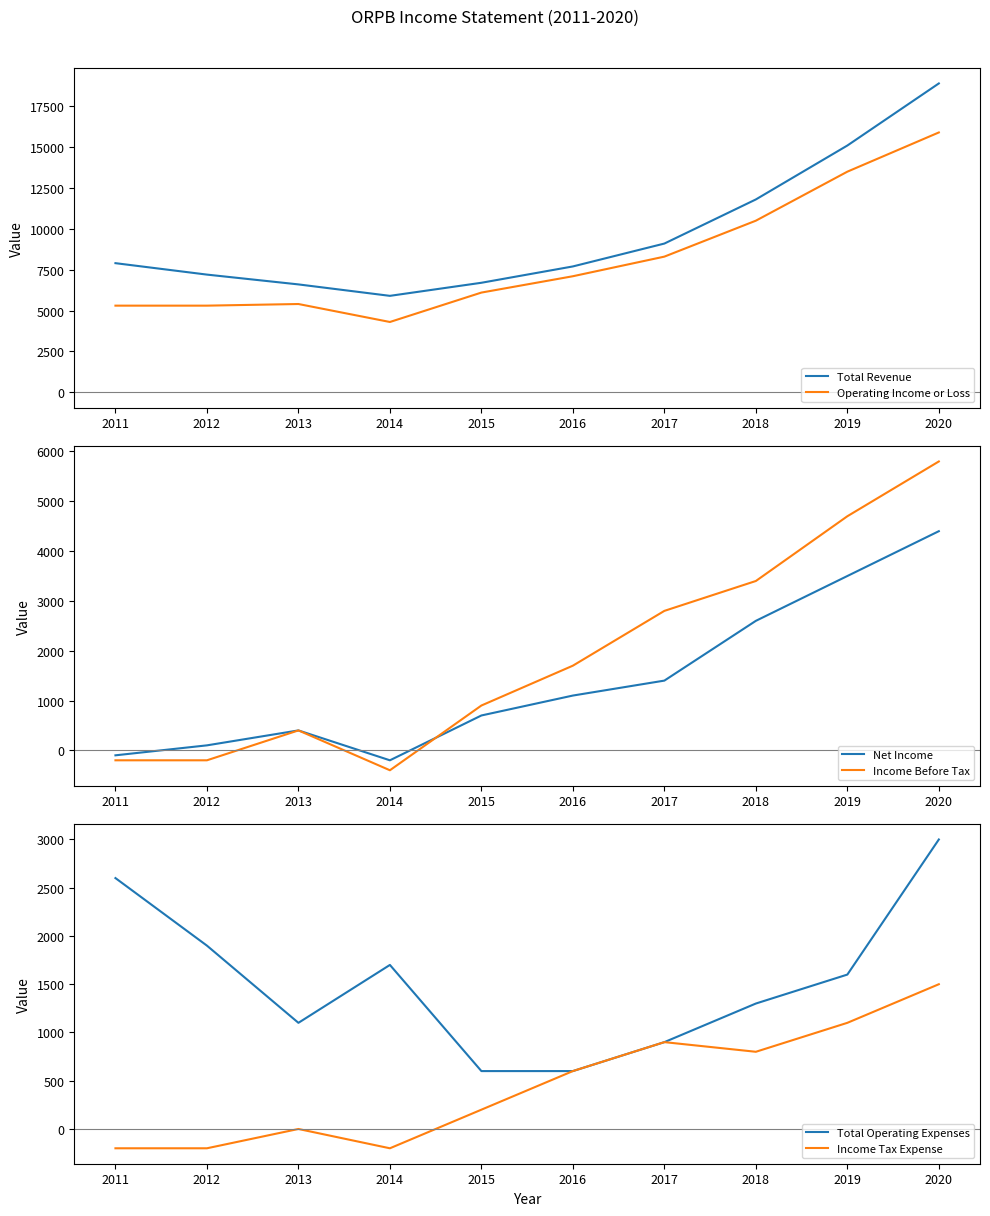

Which has a higher value, 2018 or 2013?

2018